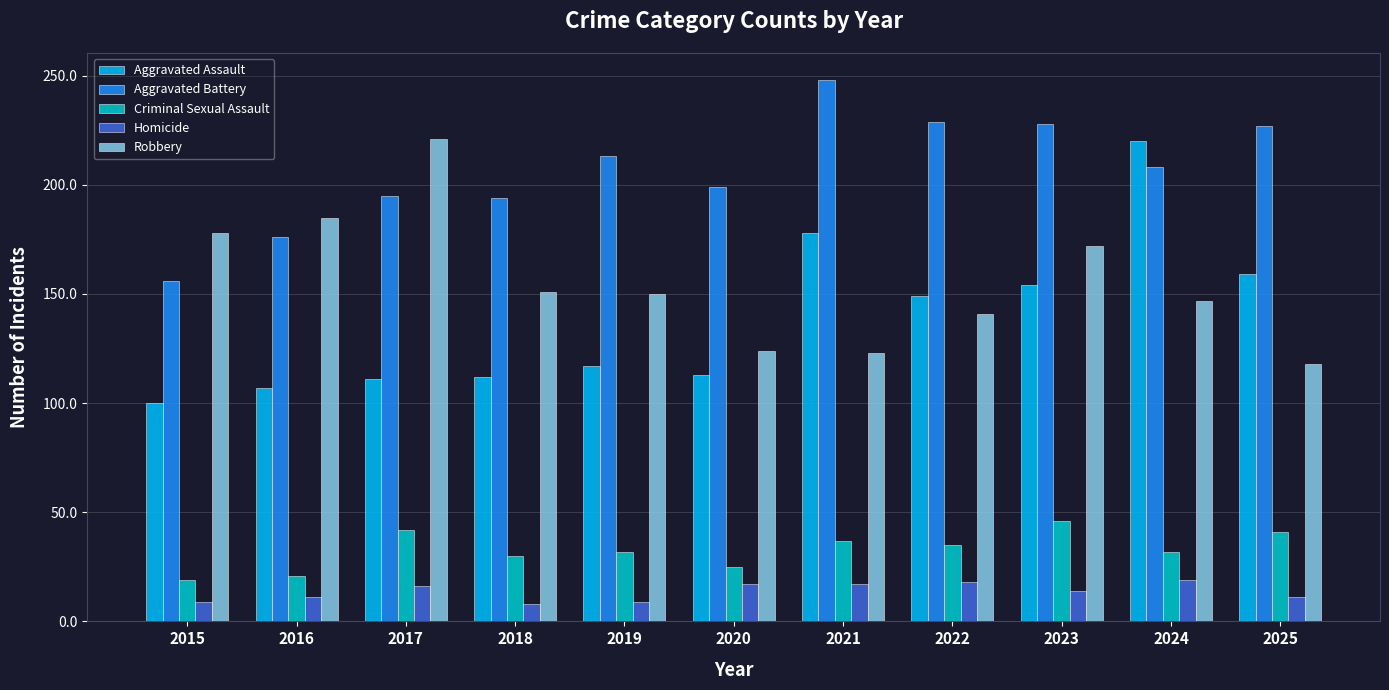

What is the total value across all series at 2023?

614